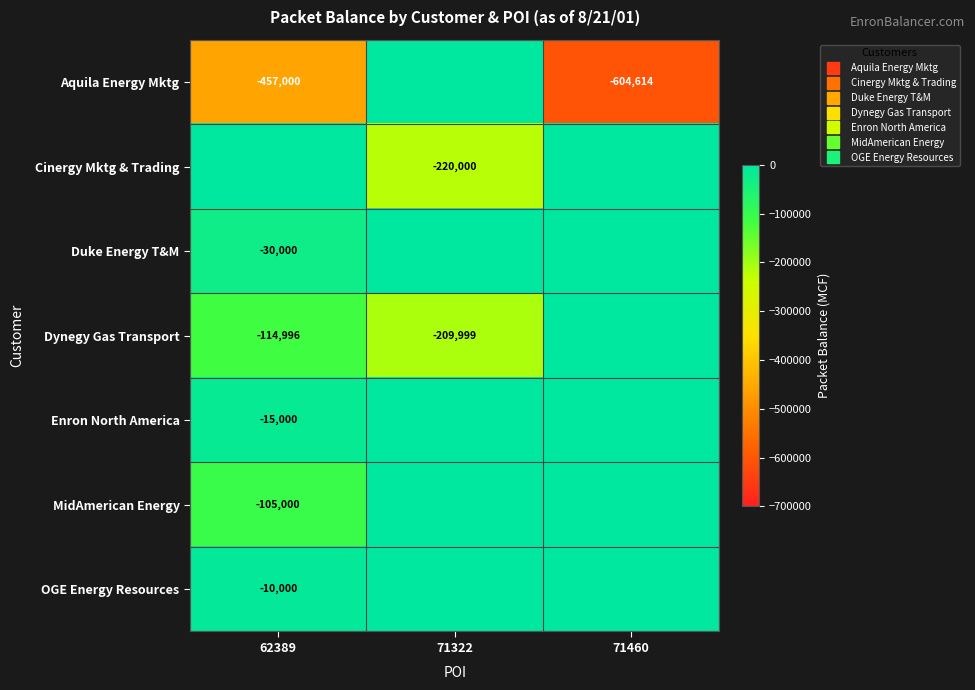

List the labels in order of OGE Energy Resources value, largest first.

71322, 71460, 62389